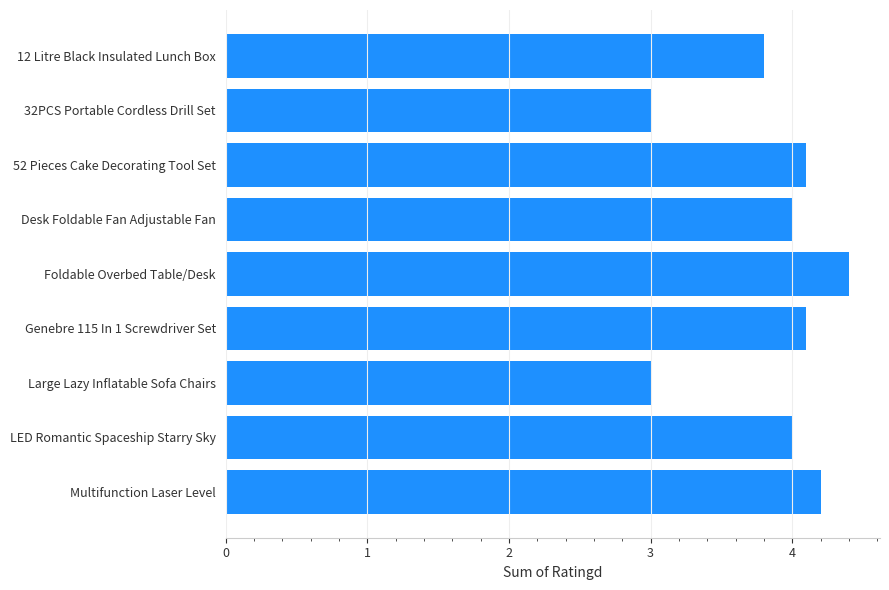

Reading top to bottom, what are all the values shown in this chart?

12 Litre Black Insulated Lunch Box=3.8	32PCS Portable Cordless Drill Set=3.0	52 Pieces Cake Decorating Tool Set=4.1	Desk Foldable Fan Adjustable Fan=4.0	Foldable Overbed Table/Desk=4.4	Genebre 115 In 1 Screwdriver Set=4.1	Large Lazy Inflatable Sofa Chairs=3.0	LED Romantic Spaceship Starry Sky=4.0	Multifunction Laser Level=4.2